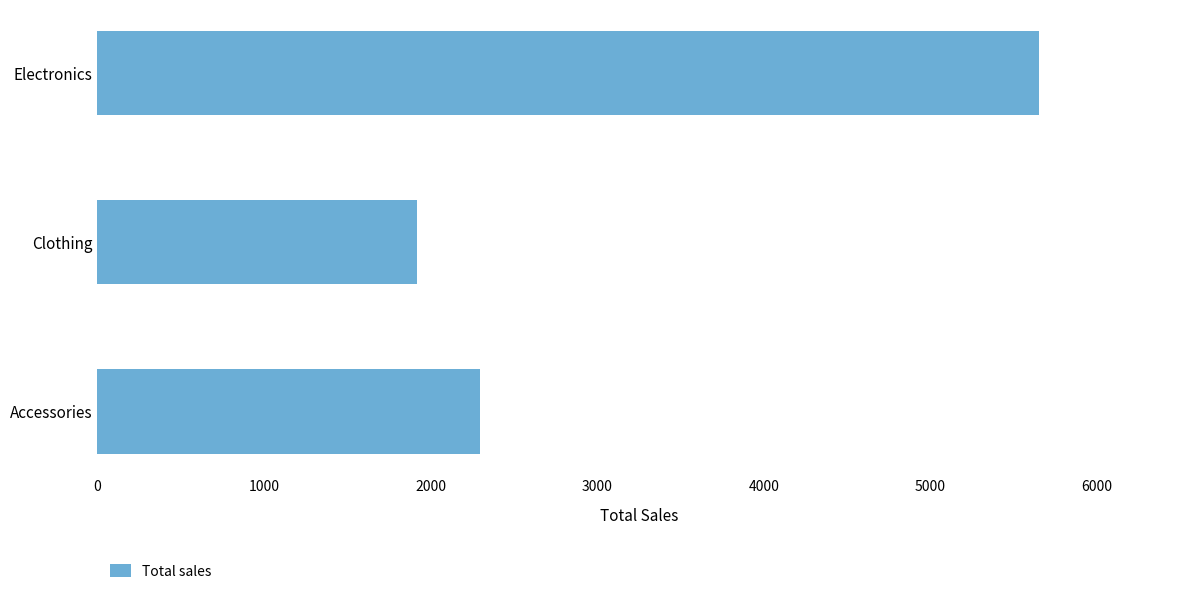

What is the difference between the maximum and second lowest values?

3357